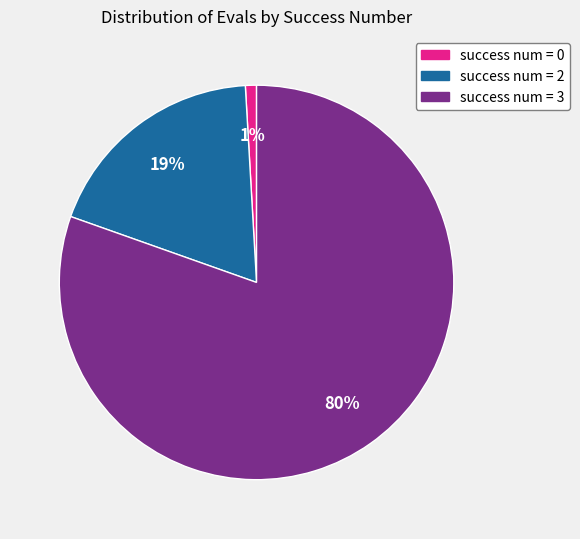

Which has a higher value, success num = 2 or success num = 0?

success num = 2